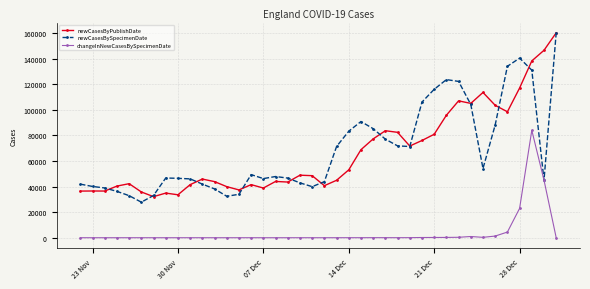

What is the highest value of the changeInNewCasesBySpecimenDate series?

84020